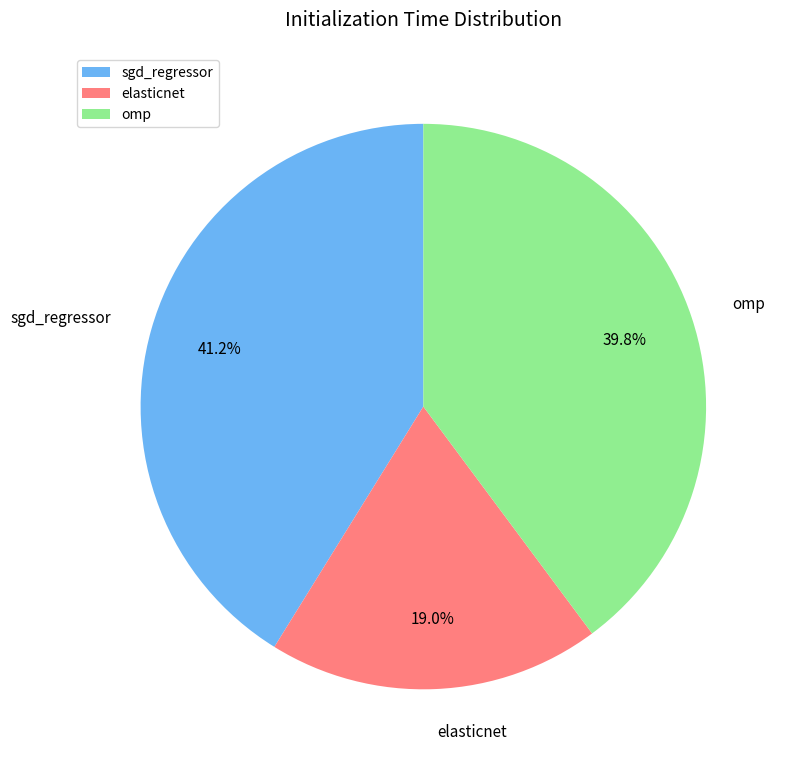

Is omp the majority of the pie?

No